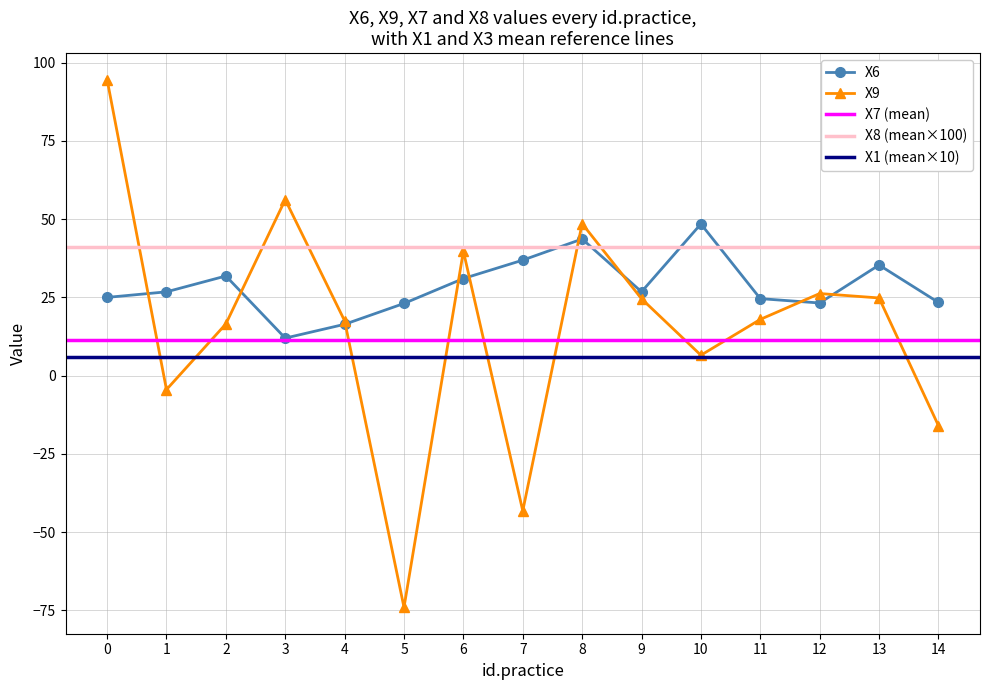

Is this an area chart (filled region under the line)?

No